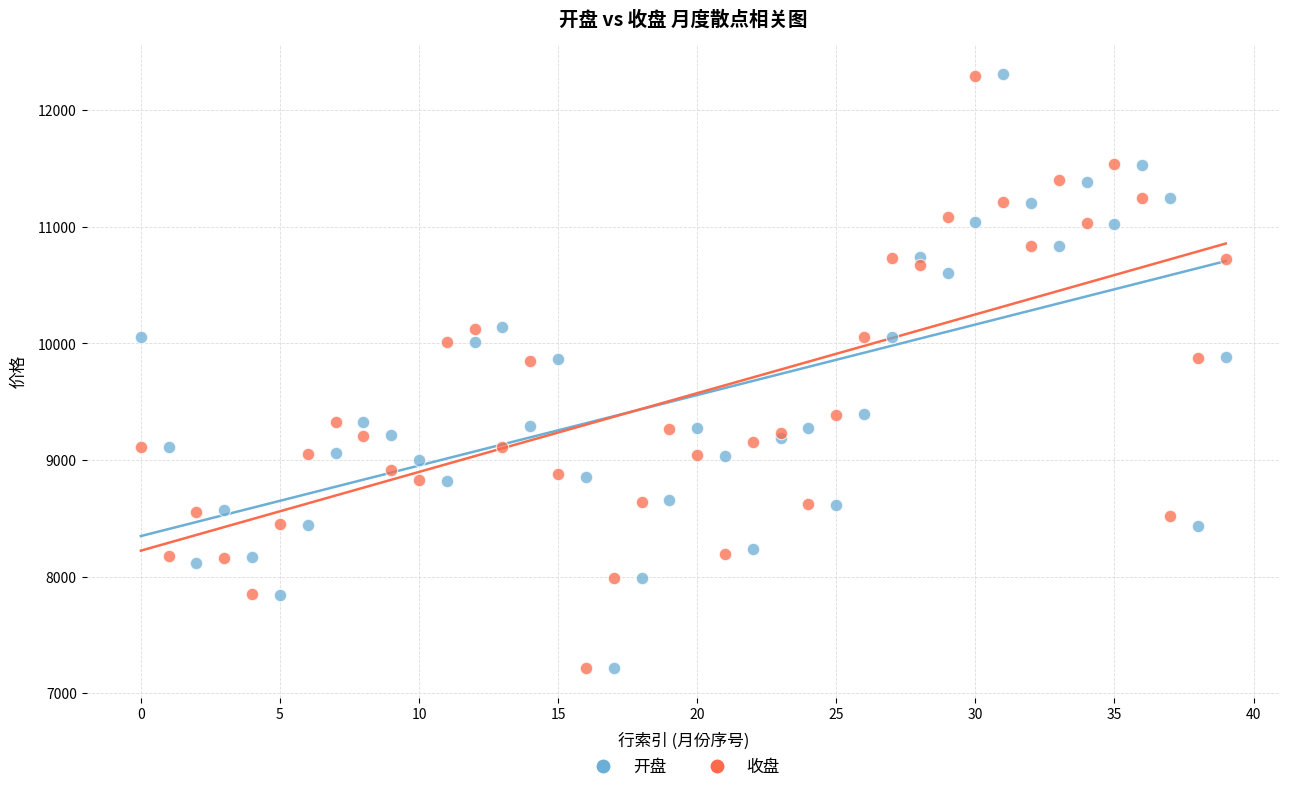

Which series has the largest Y range (max minus min)?

开盘